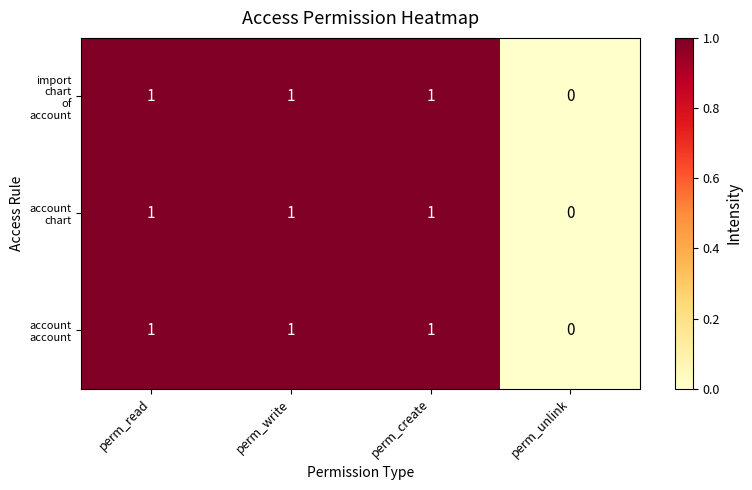

What is the total value across all series at perm_create?

3